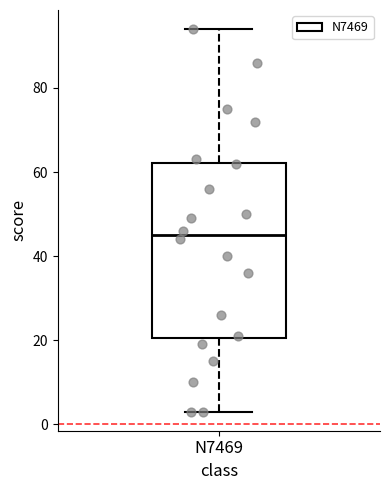

Read this box plot against the y-axis: the position of the median line, the range covered by the box, and the ends of both whiskers. The values are not printed on the chart, so give them approximately, as read against the axis.

median 46, box 20 to 62, whiskers 4 to 94